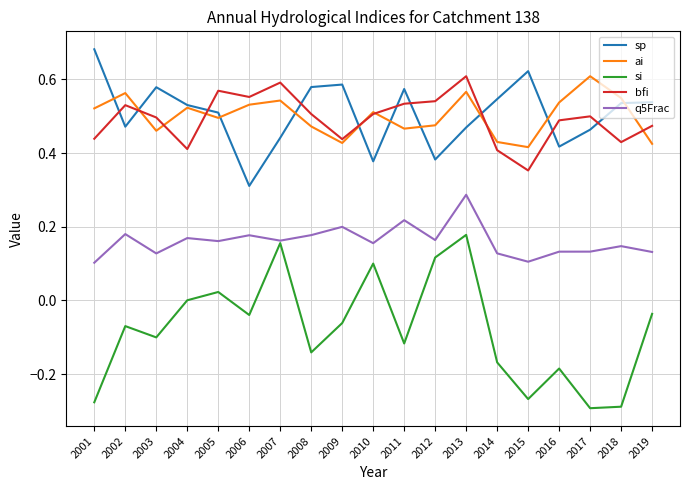

Which series has the widest spread of values?

si